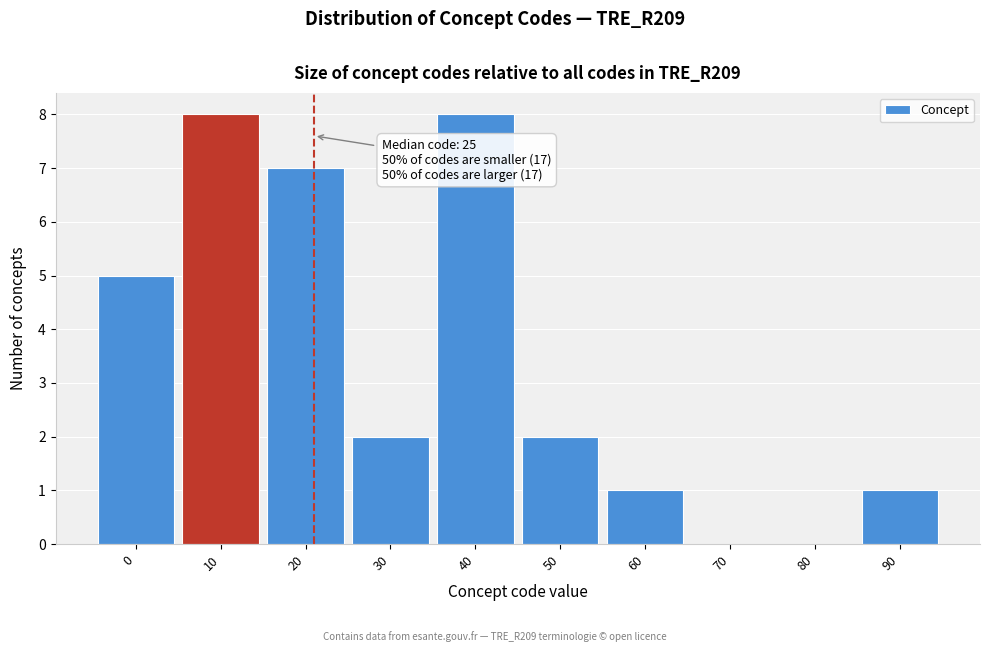

Reading right to left, list all the values displayed in this chart.

90=1	80=0	70=0	60=1	50=2	40=8	30=2	20=7	10=8	0=5